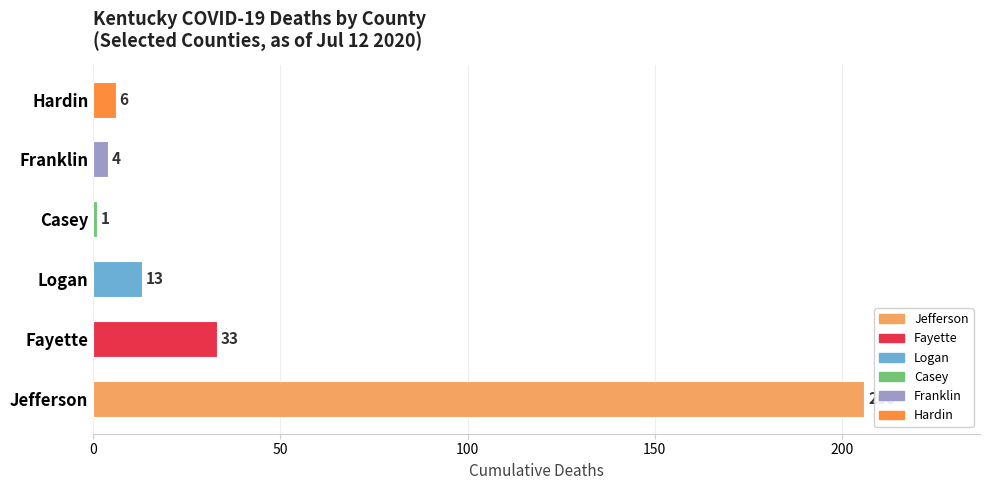

True or false: the data shows 6 at Hardin.

True